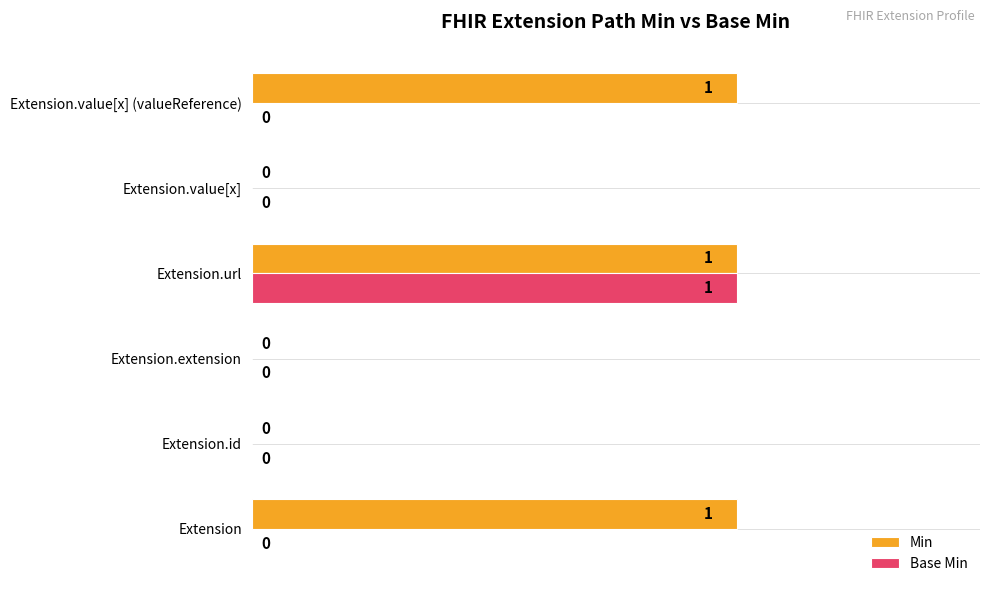

The value of Base Min at Extension.extension is 1. True or false?

False